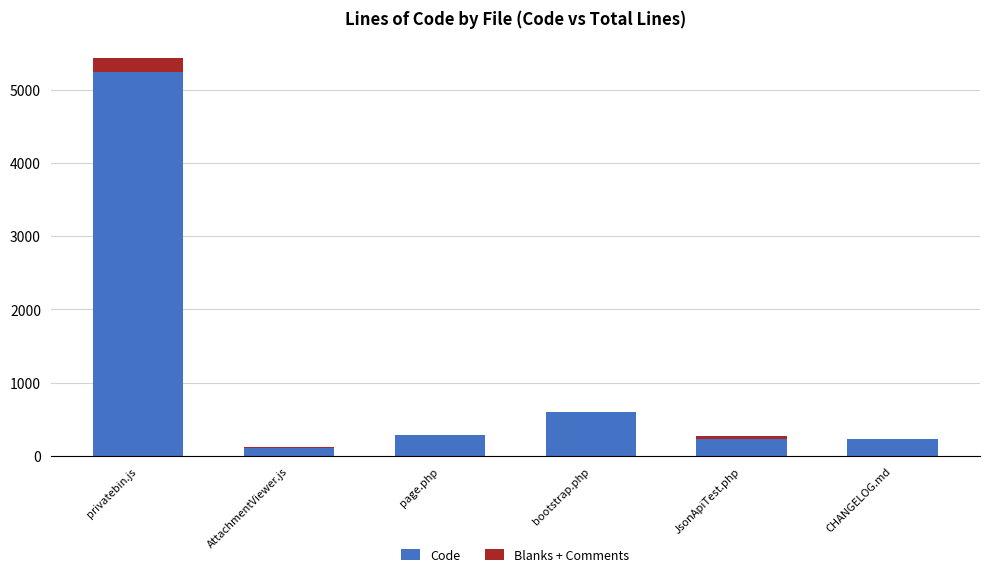

At which category is the sum across all series the highest?

privatebin.js